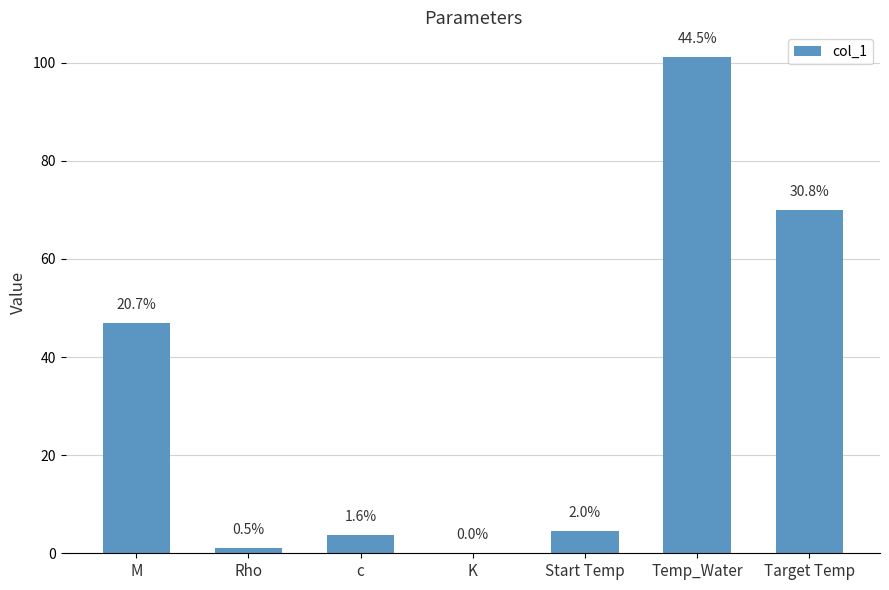

What is the difference between the values at c and Temp_Water?

97.4